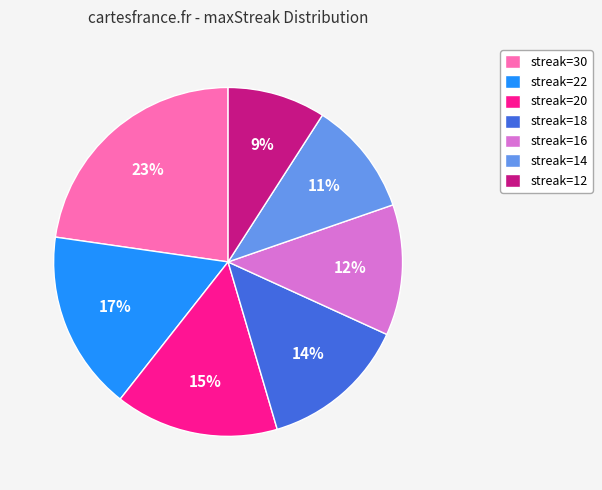

Which slice is the smallest?

streak=12